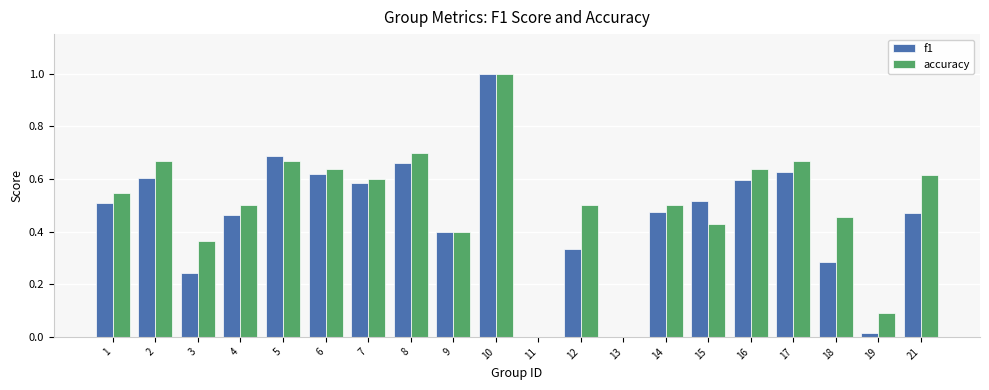

What is the maximum value shown in the chart?

1.0